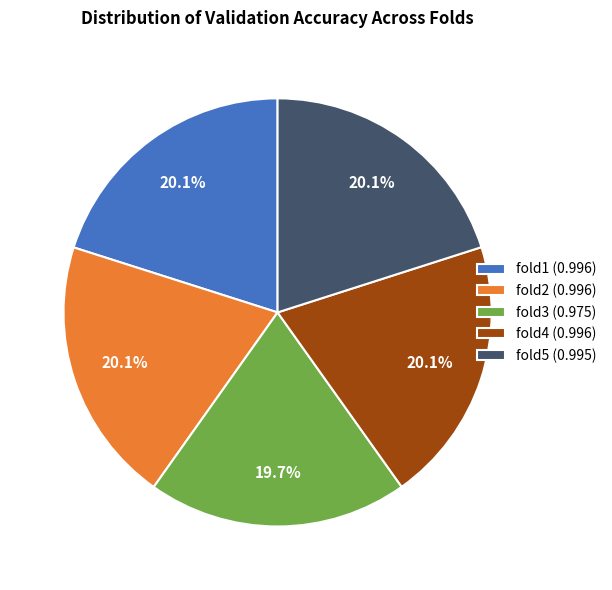

What percentage is the fold3 slice, to the nearest percent?

20%